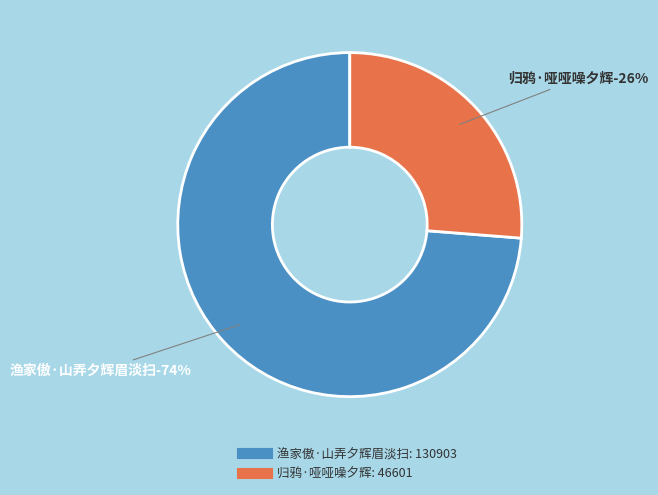

Which slice is the largest?

渔家傲·山弄夕辉眉淡扫